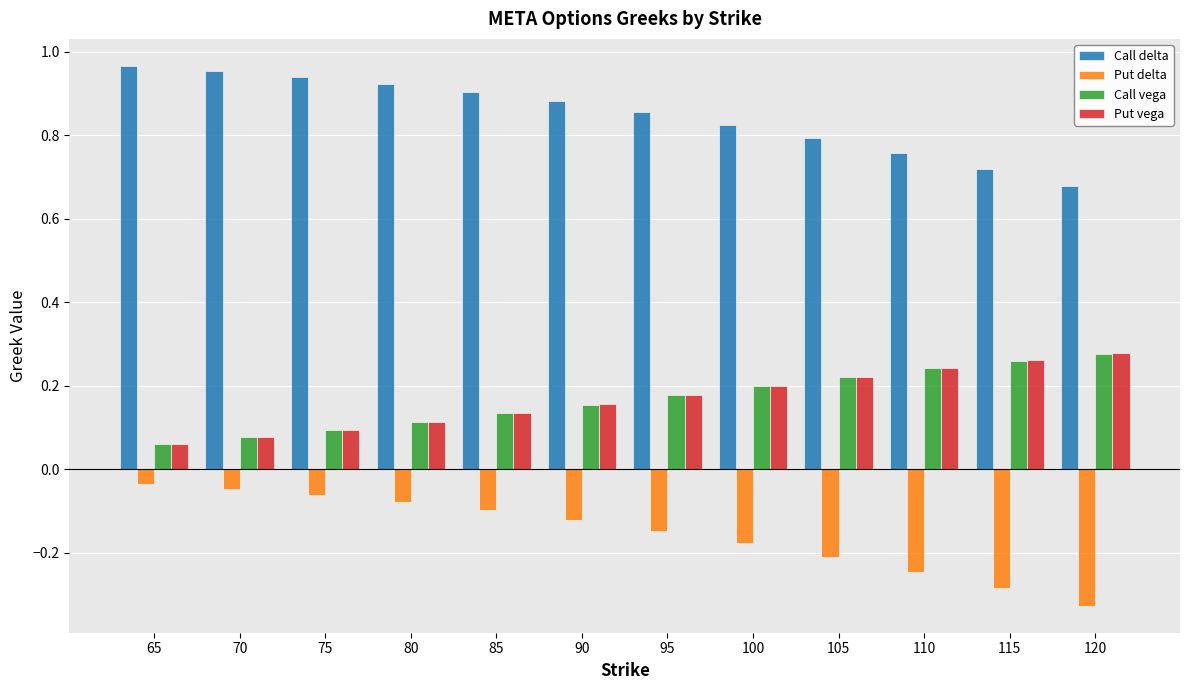

Is it true that Call delta equals 0.2 at 100?

False